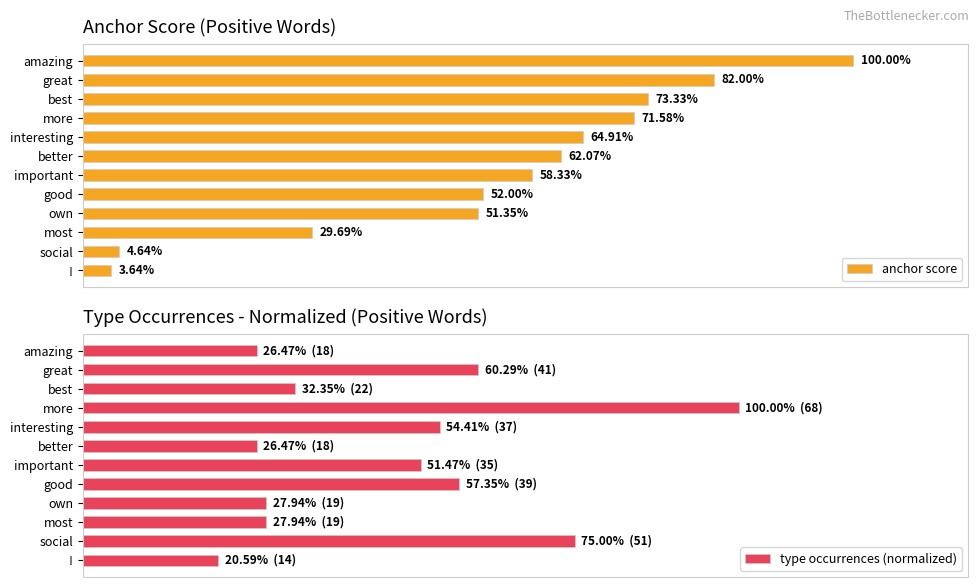

Does the chart contain stacked bars?

No